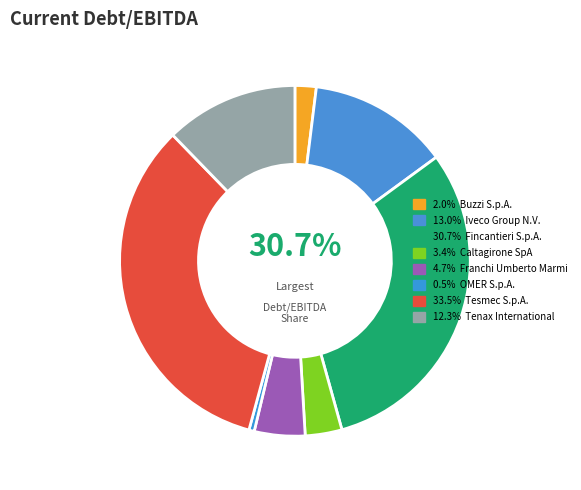

Is the sum of Tesmec S.p.A. and Tenax International greater than half?

No